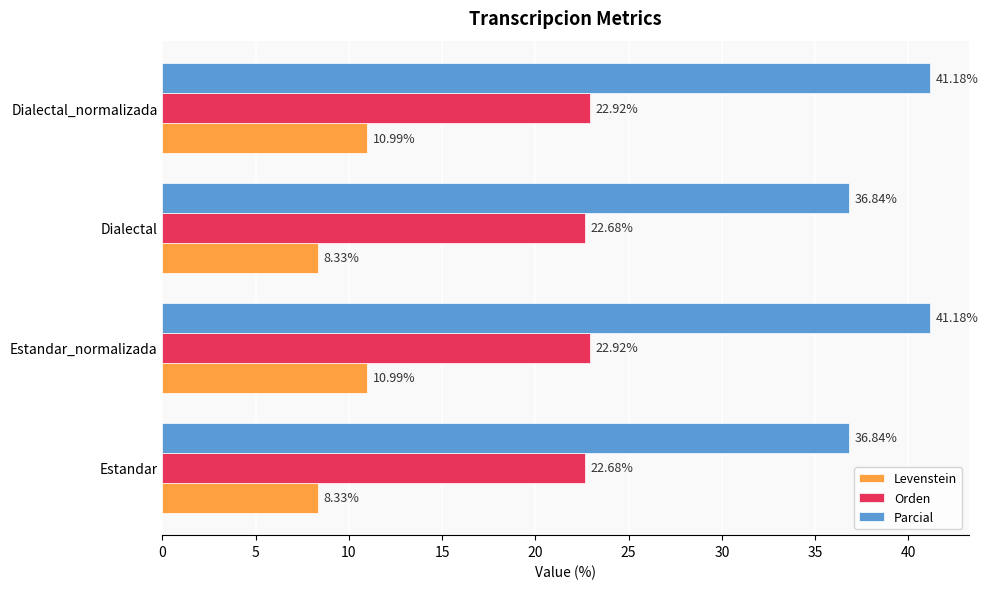

At Dialectal, list the series in order from largest to smallest.

Parcial, Orden, Levenstein